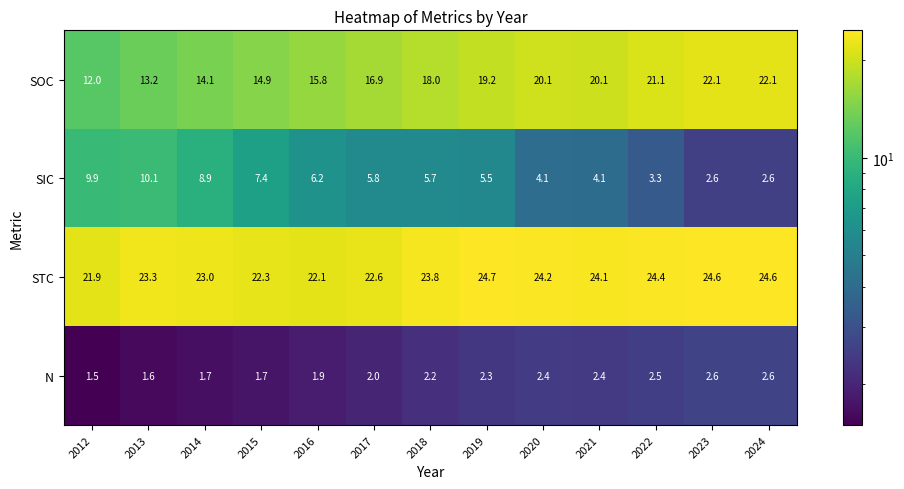

Which series has the largest total across all categories?

STC